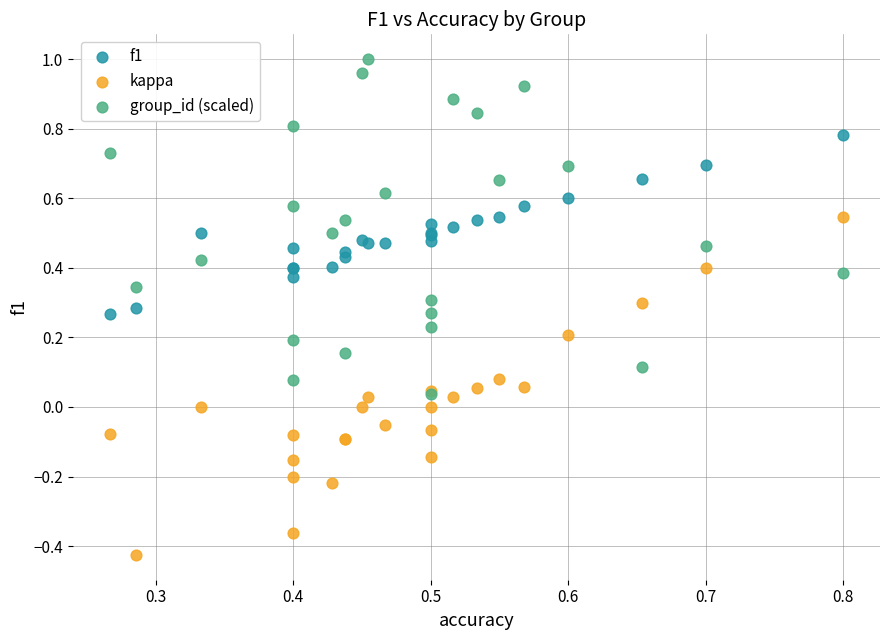

Which series reaches the minimum Y coordinate?

kappa